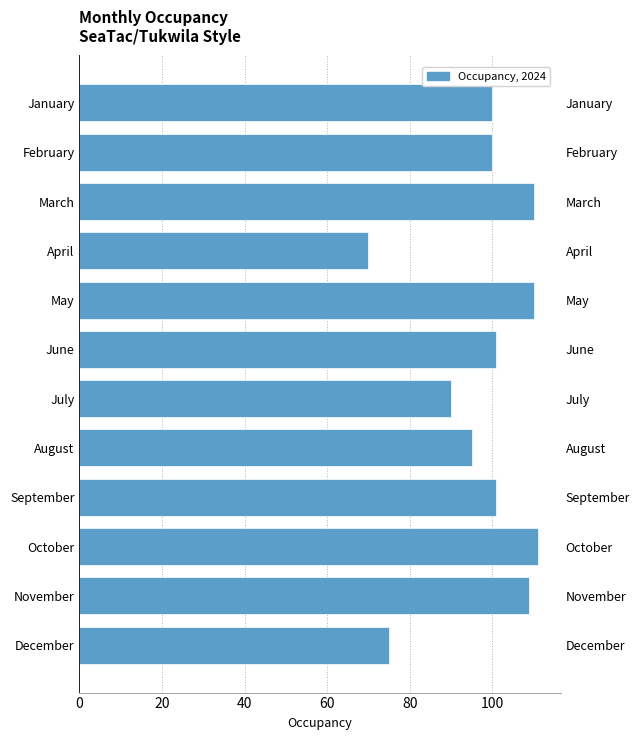

What is the smallest value displayed?

70